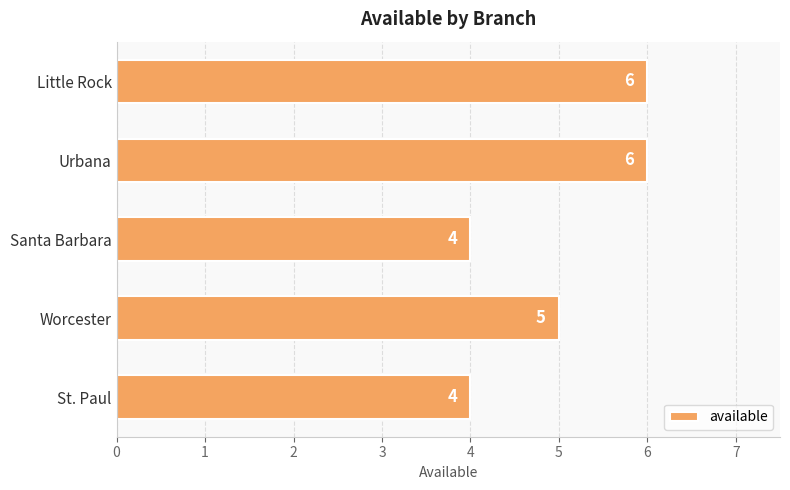

Reading bottom to top, what are all the values shown in this chart?

4	5	4	6	6